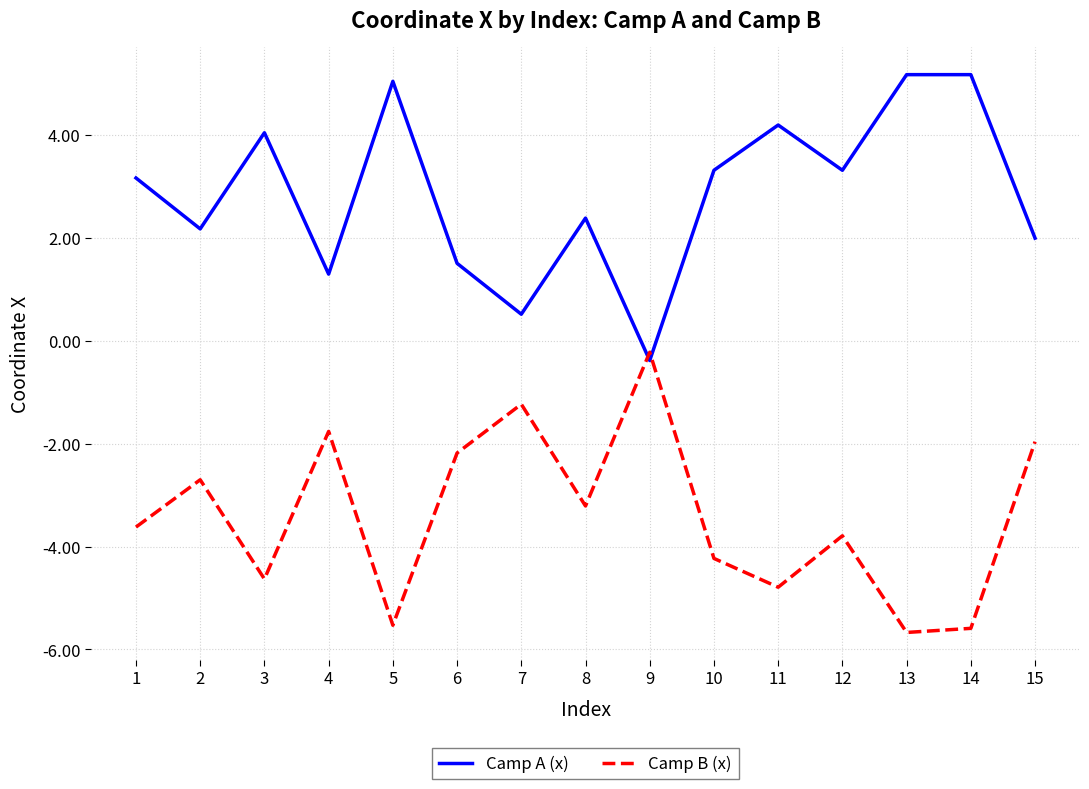

After their last crossing, which series has the higher values: Camp B (x) or Camp A (x)?

Camp A (x)